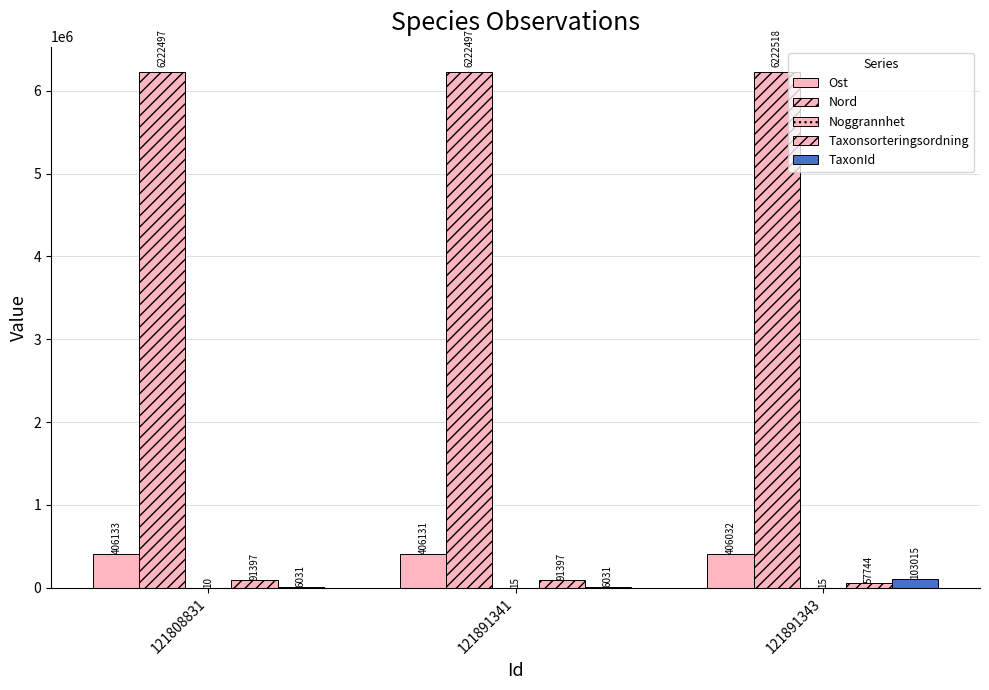

How many distinct data groups are displayed?

5